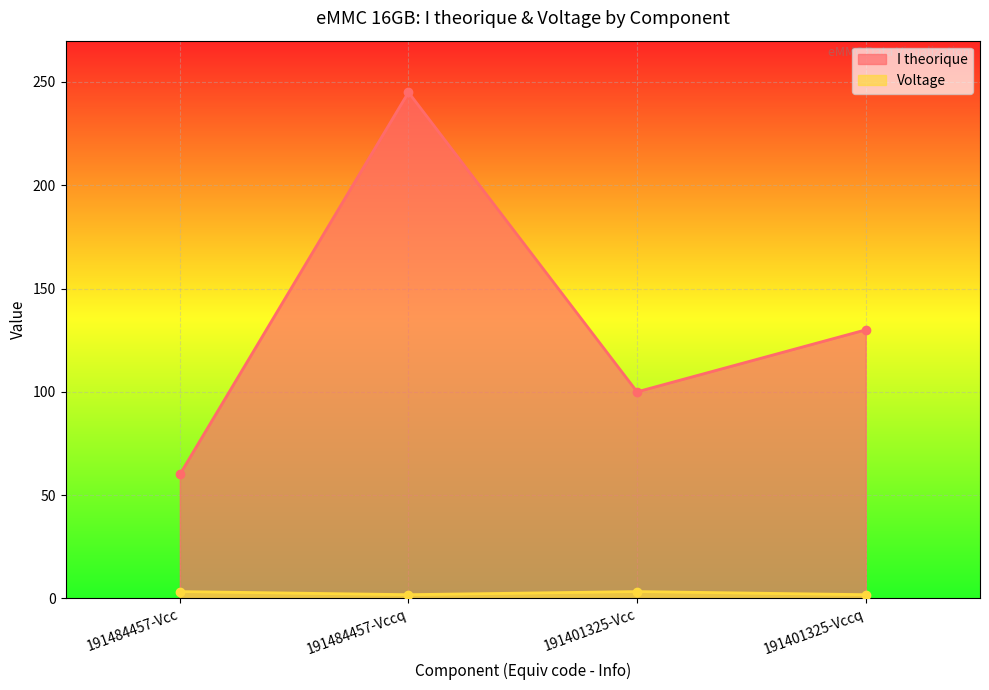

What is the total value across all series at 191484457-Vcc?

63.3